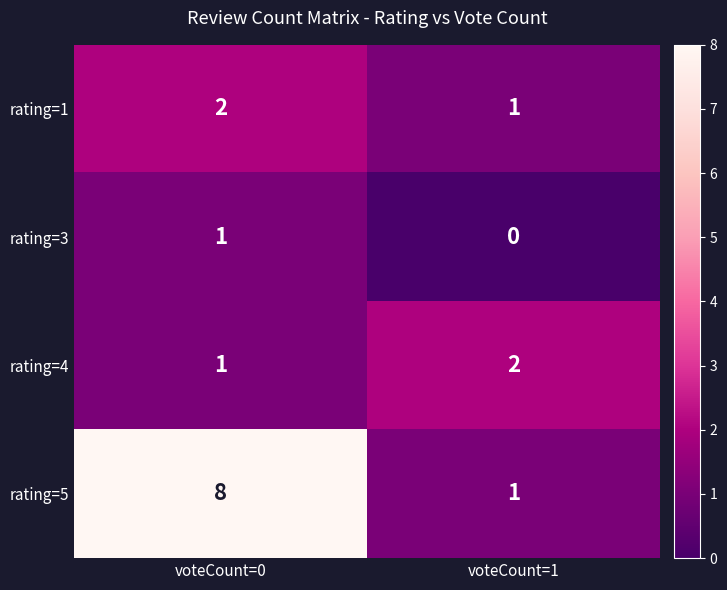

At how many categories does at least one series exceed 0?

2